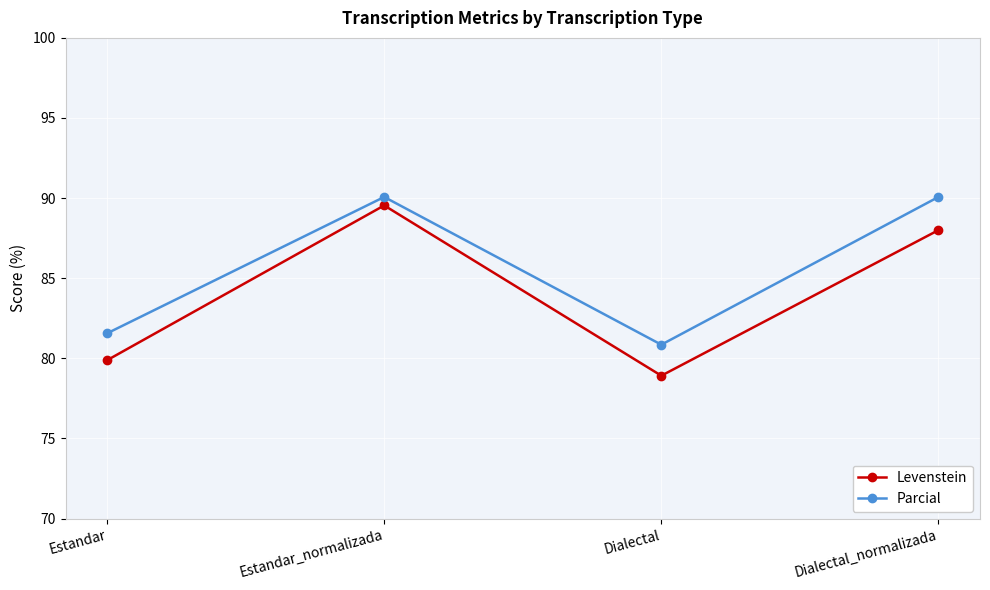

Is it true that Levenstein equals 125.2 at Dialectal?

False